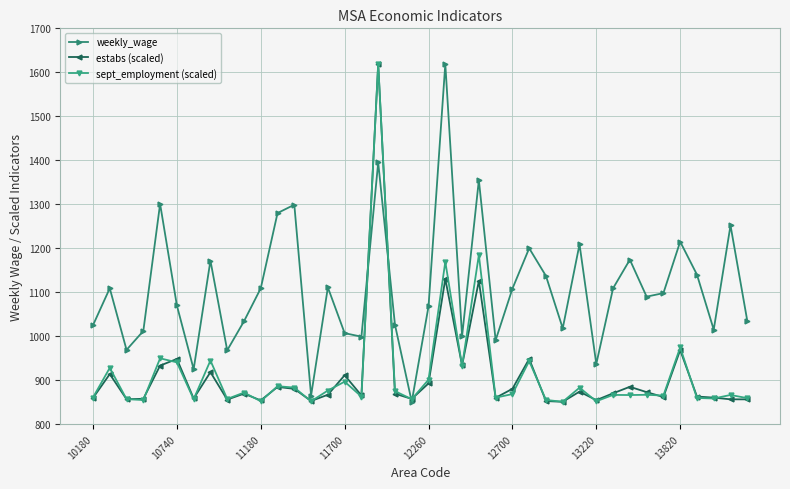

How many interior local peaks does the weekly_wage series have?

13